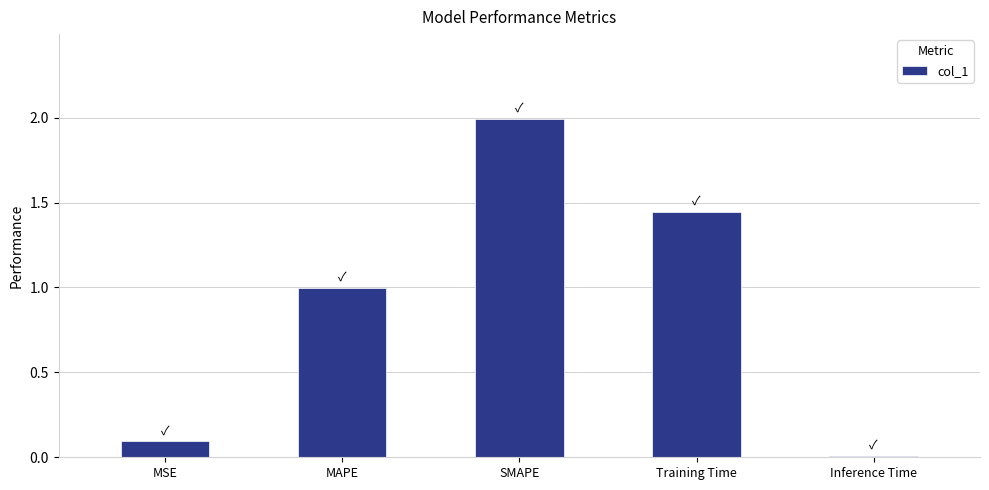

What is the label of the 5th bar from the right?

MSE